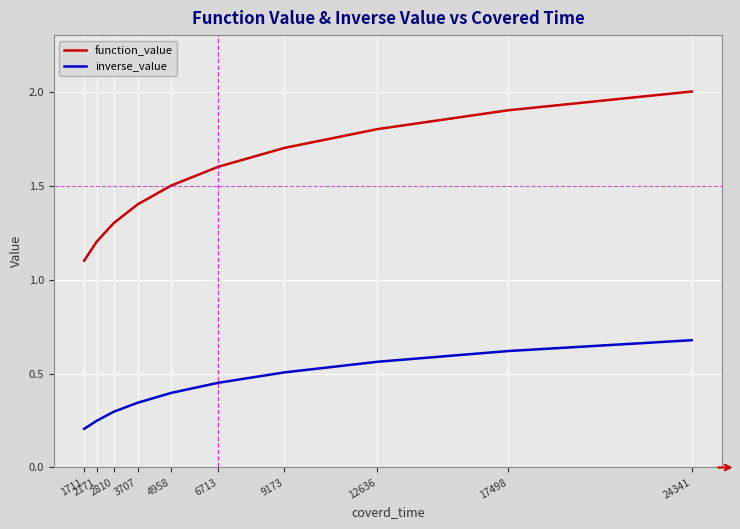

How many lines are shown in the chart?

2